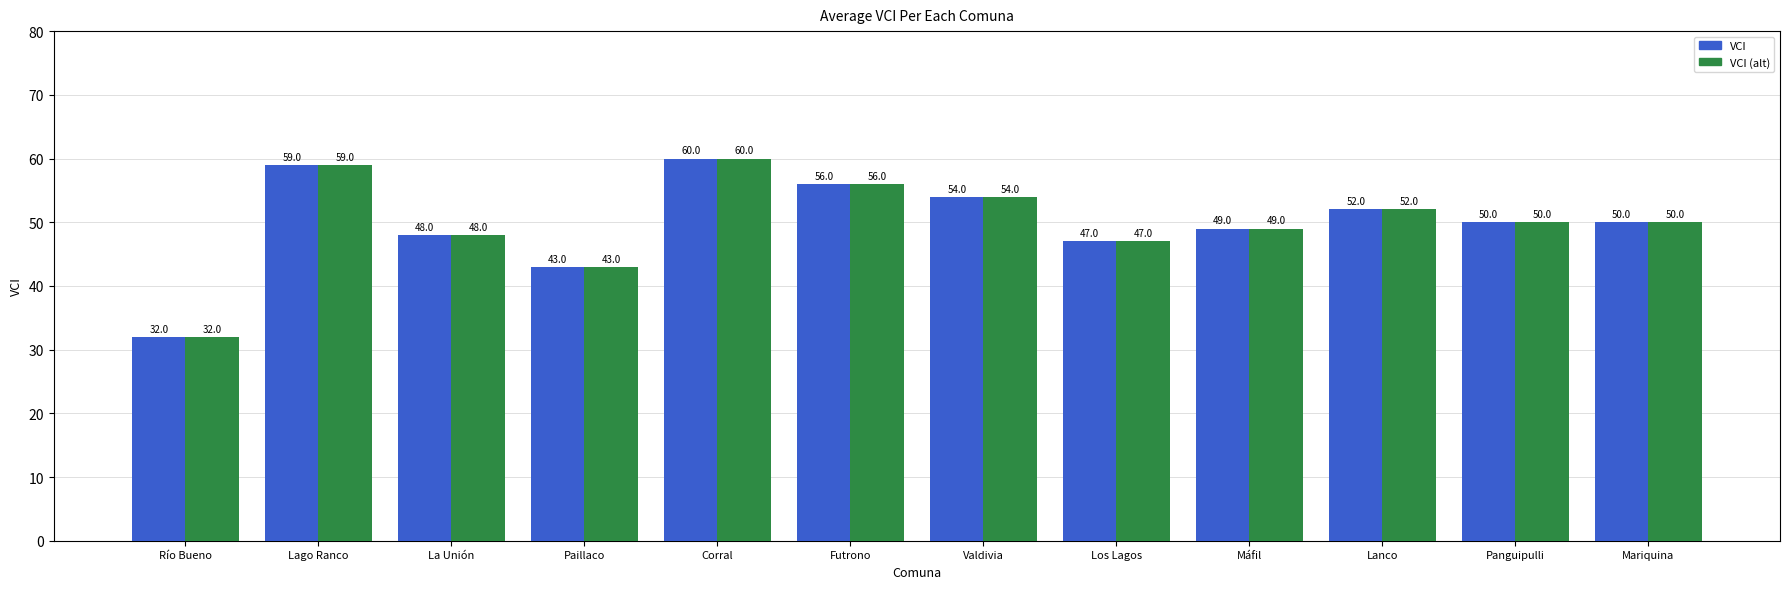

At which label is VCI closest to 46?

Los Lagos